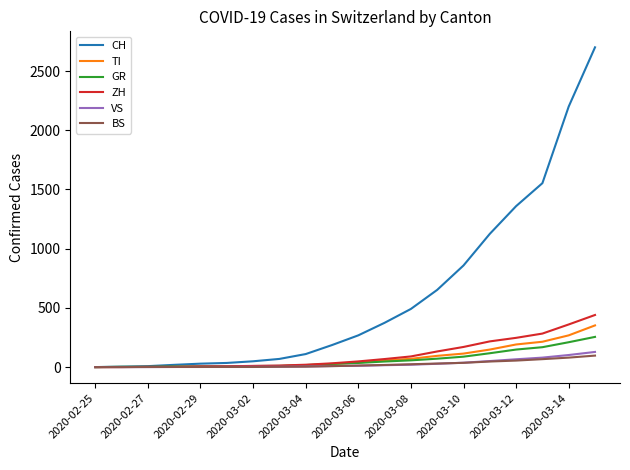

Which series has the widest spread of values?

CH